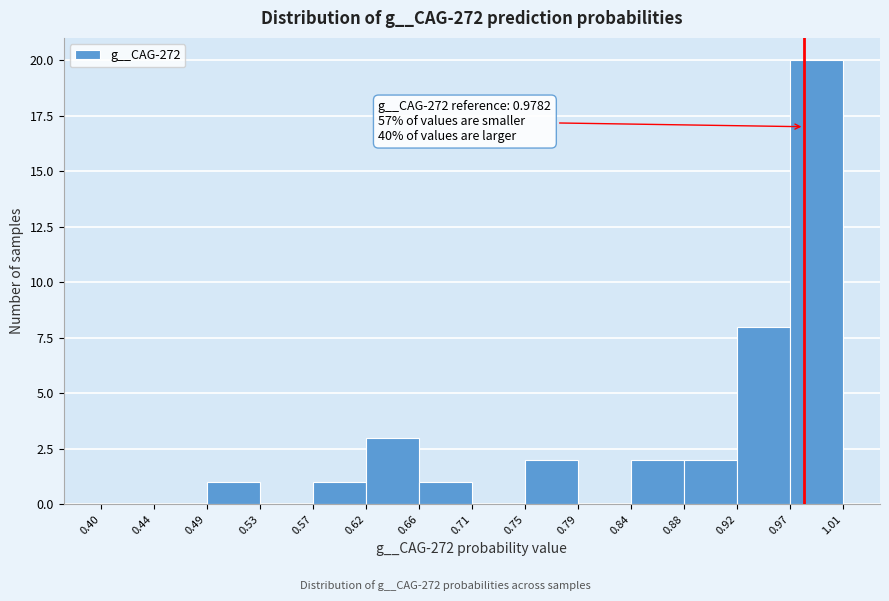

Which range on the x-axis has the tallest bar?

0.97 to 1.01